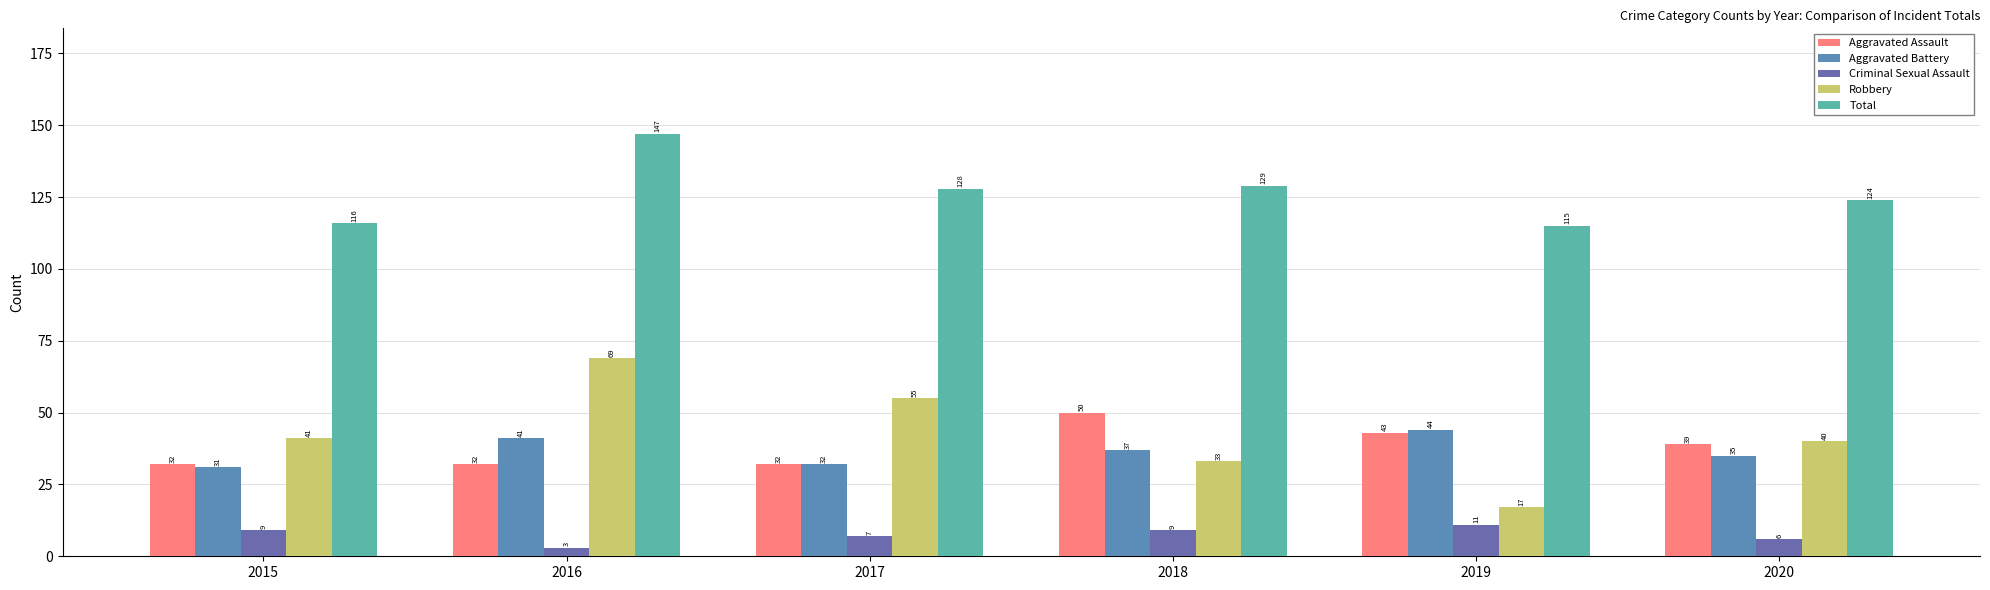

How many data points in Total are less than 128?

3